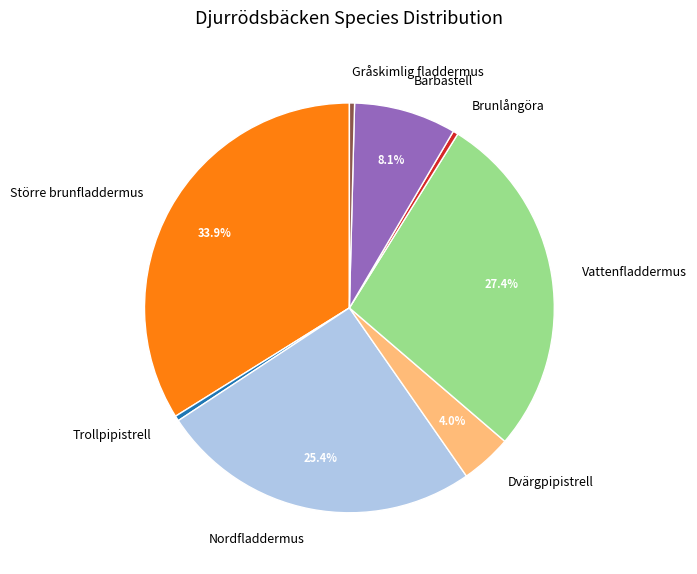

Count the number of slices in the pie.

8